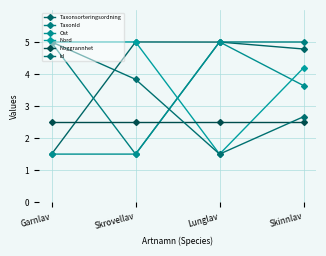

What are all the series names shown in the legend?

Taxonsorteringsordning, TaxonId, Ost, Nord, Noggrannhet, Id